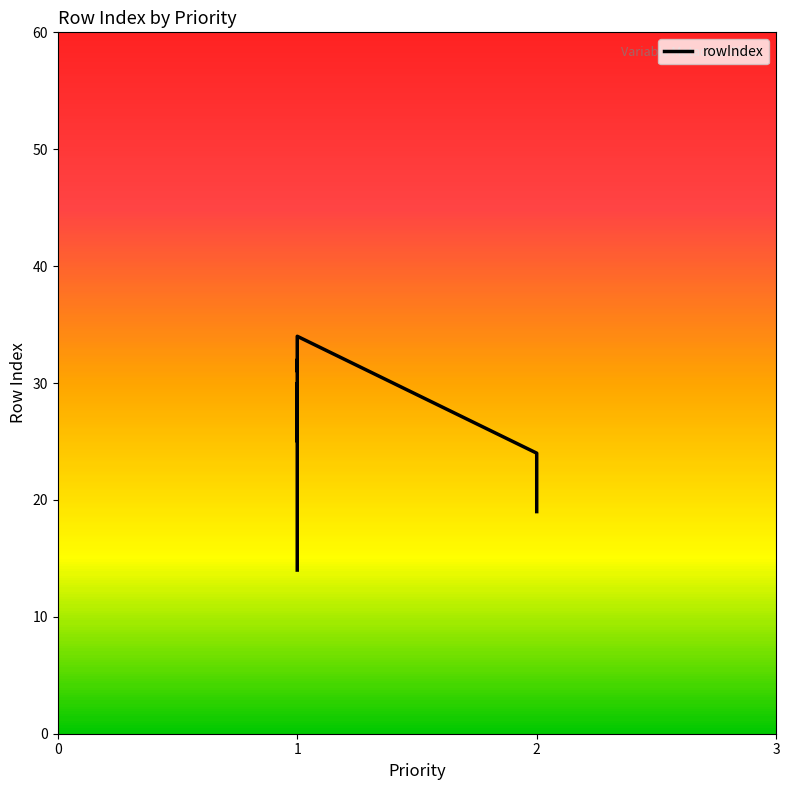

How many data points are less than 25?

10